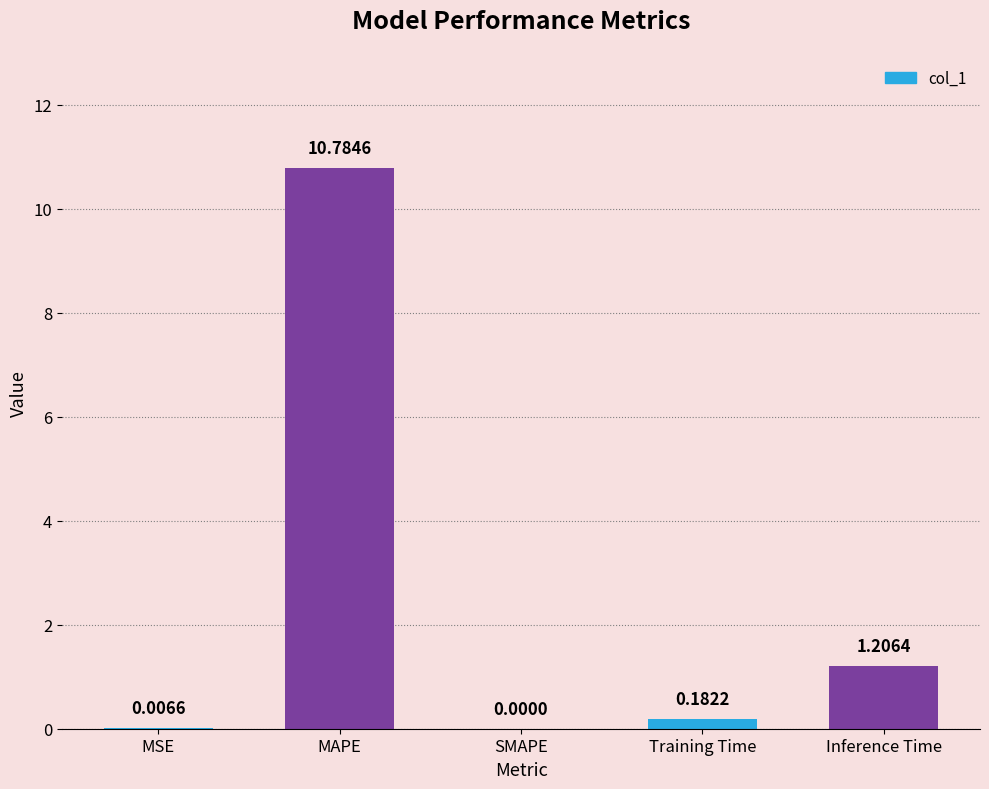

True or false: the data shows -3.5 at SMAPE.

False